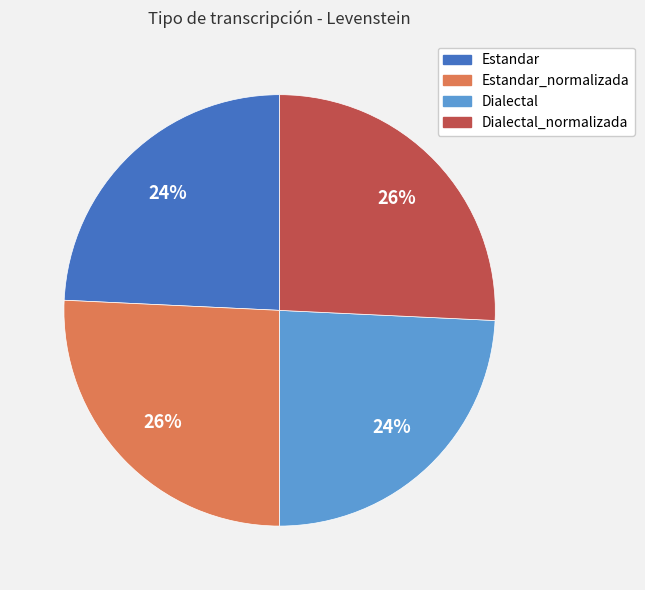

To the nearest percent, what is the average slice percentage?

25%